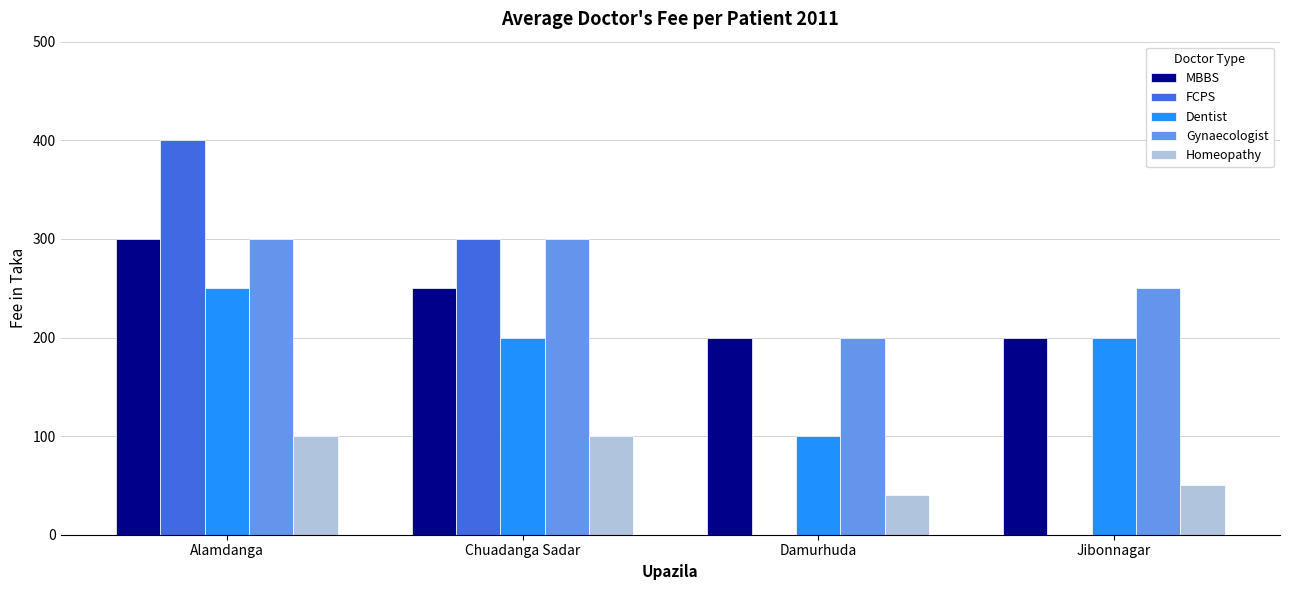

Which series changed the most between Alamdanga and Jibonnagar?

FCPS